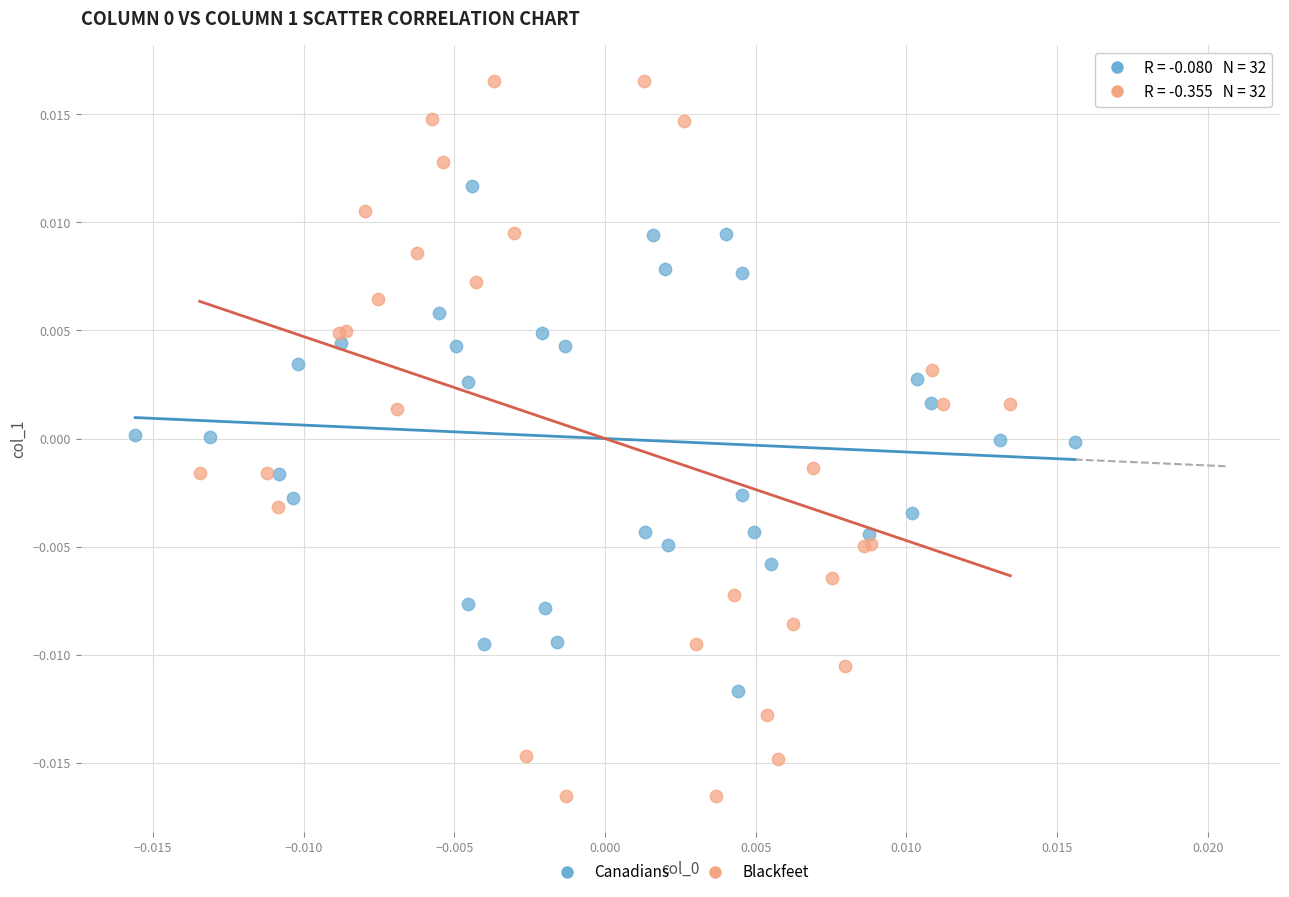

Which series contains the highest Y value?

Blackfeet